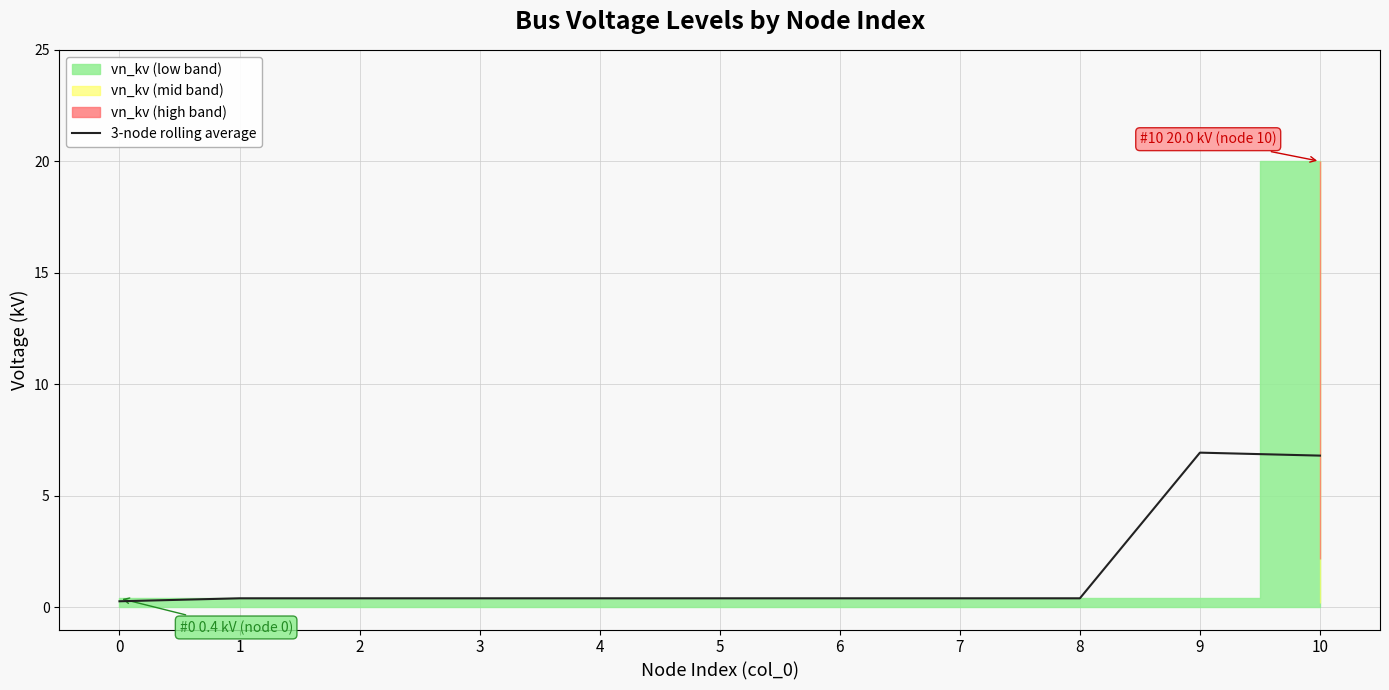

What is the value of the 8th point from the left?

0.4